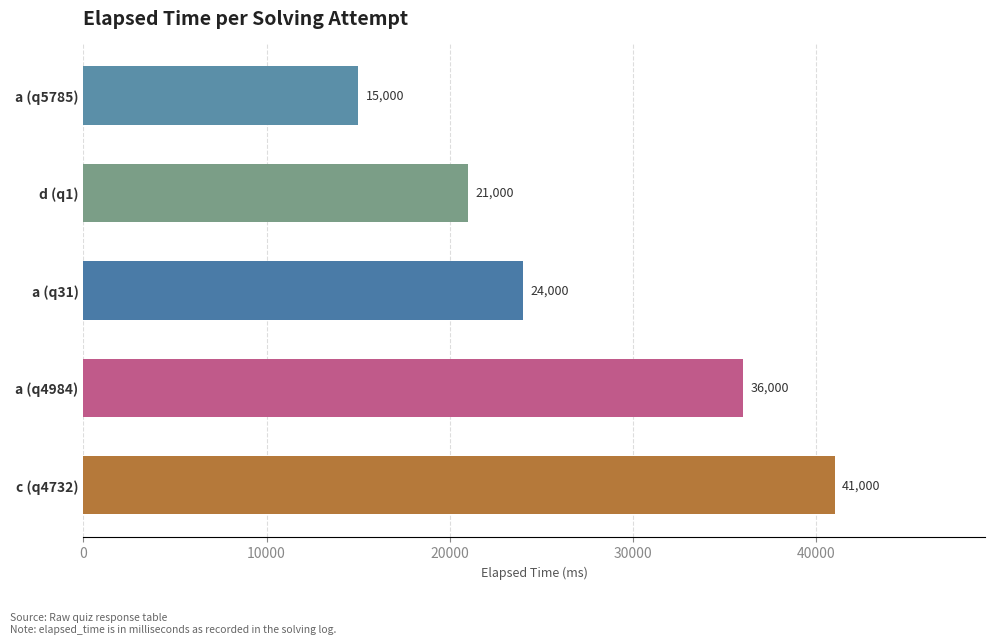

What is the maximum value shown in the chart?

41000